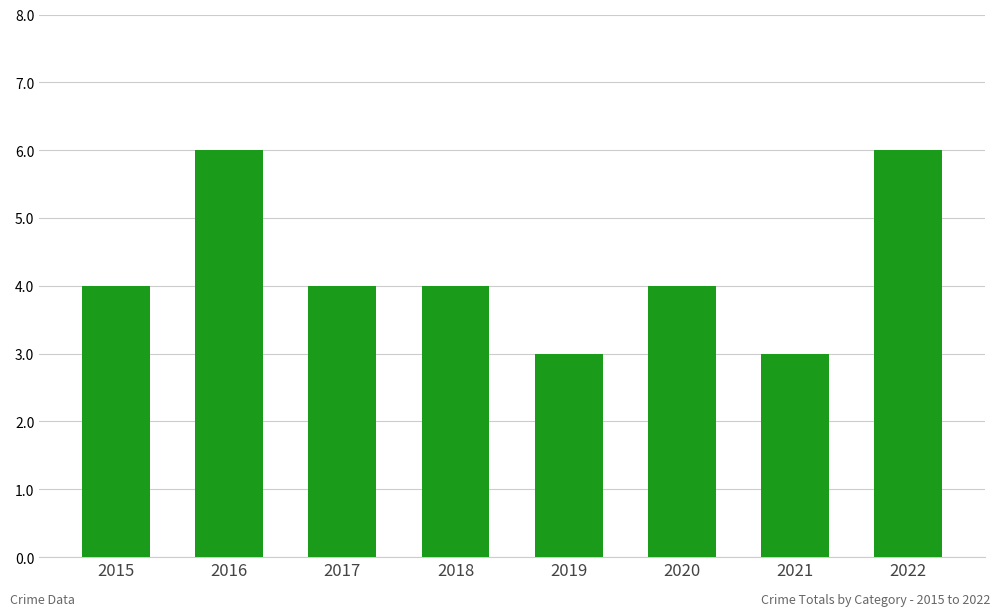

Reading left to right, transcribe all the data shown in this chart.

4	6	4	4	3	4	3	6